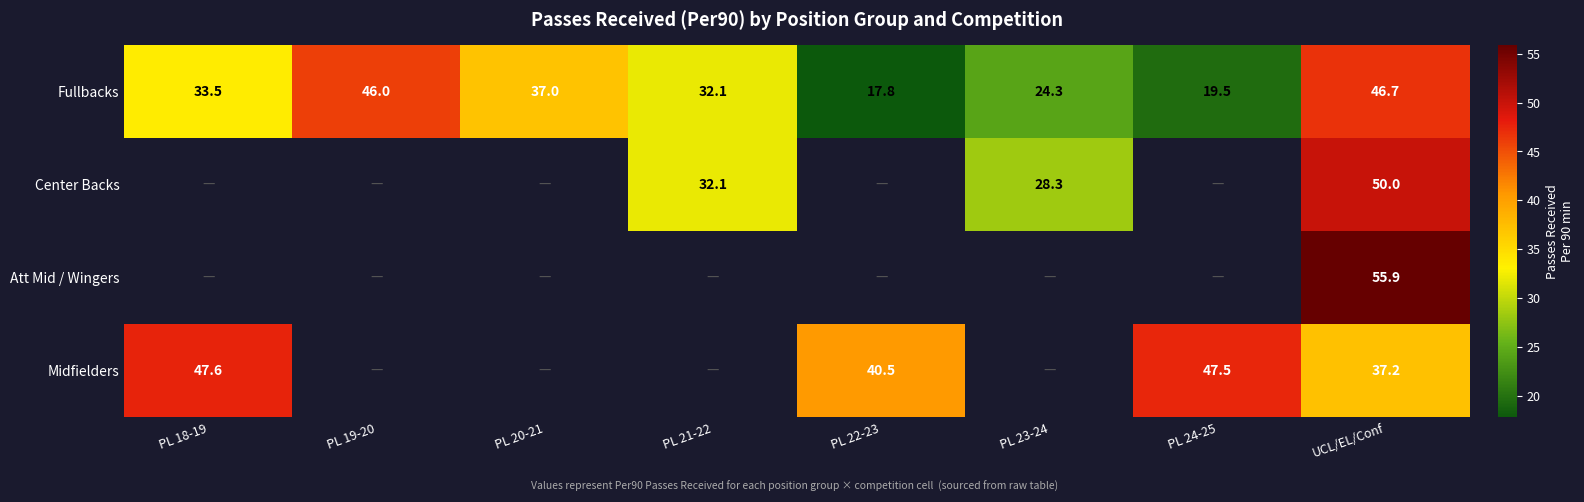

Which category has the lowest value across all series?

PL 22-23